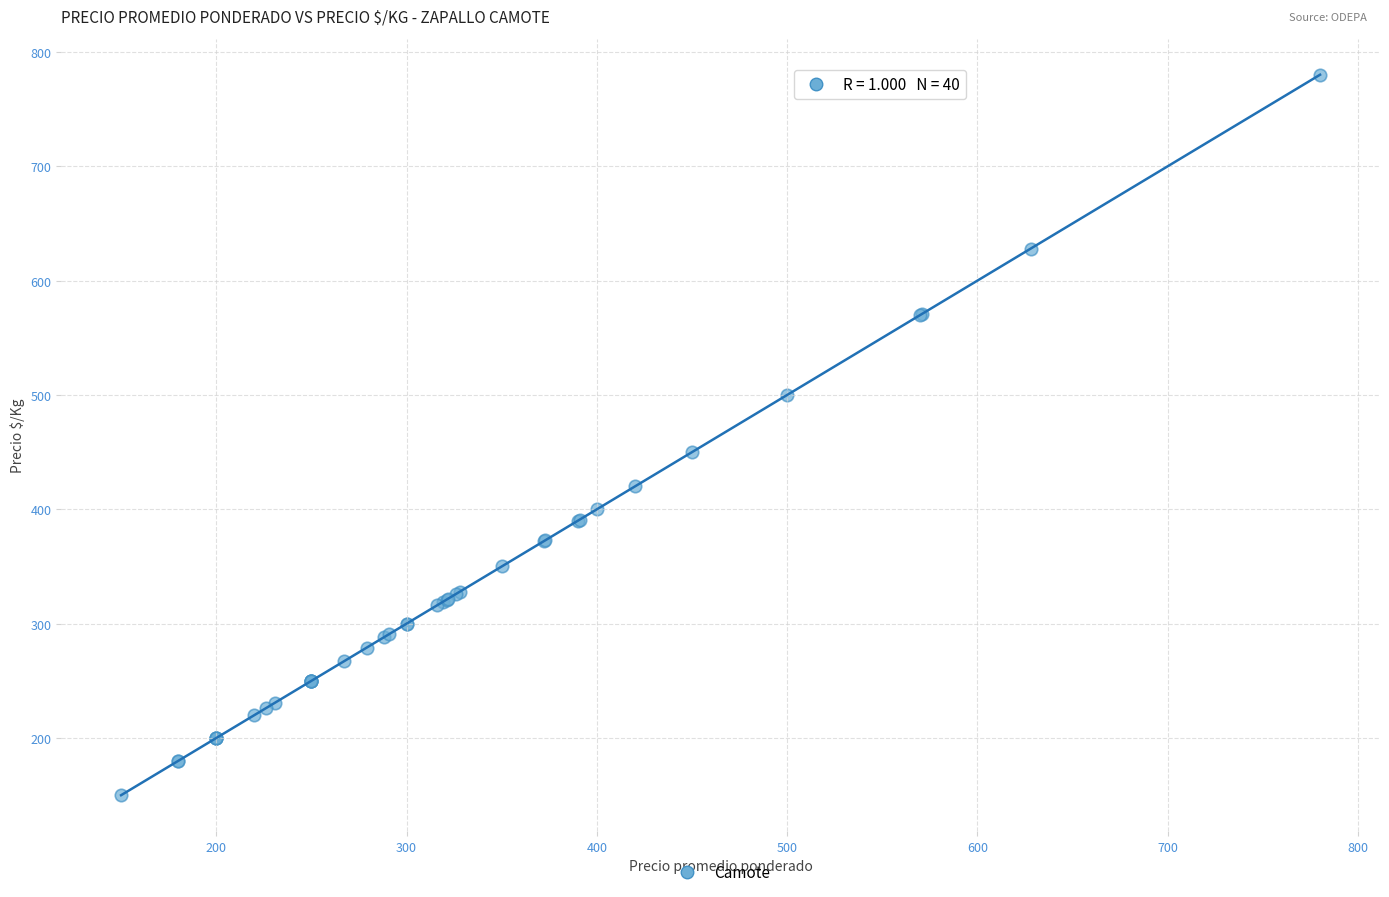

What Y value in the scatter plot is closest to 465?

450